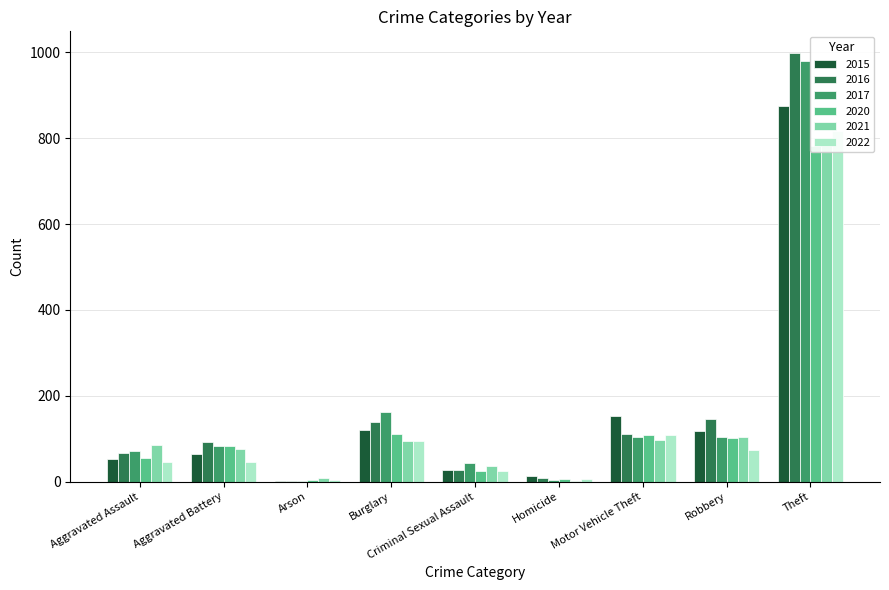

How many bars are there in total?

54